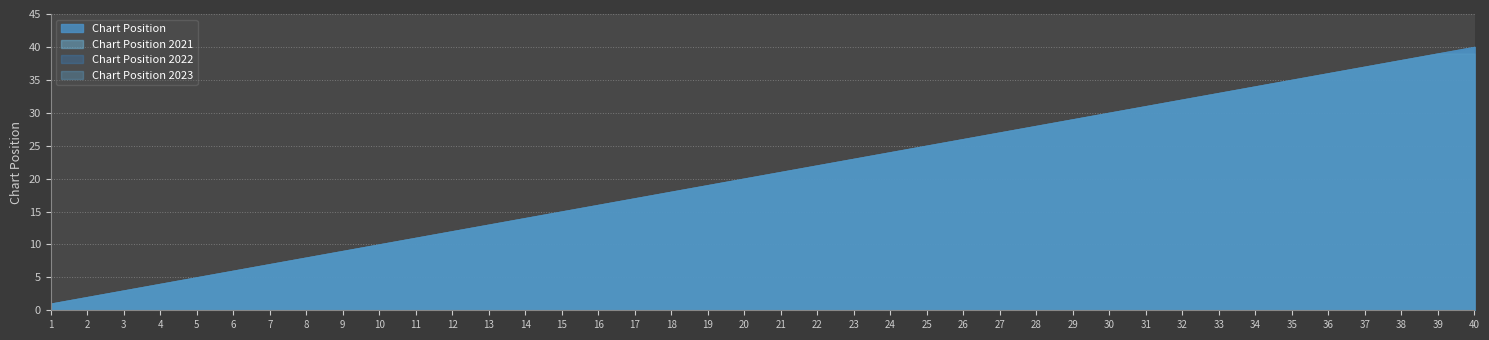

What is the maximum value for Max Chart Position?

40